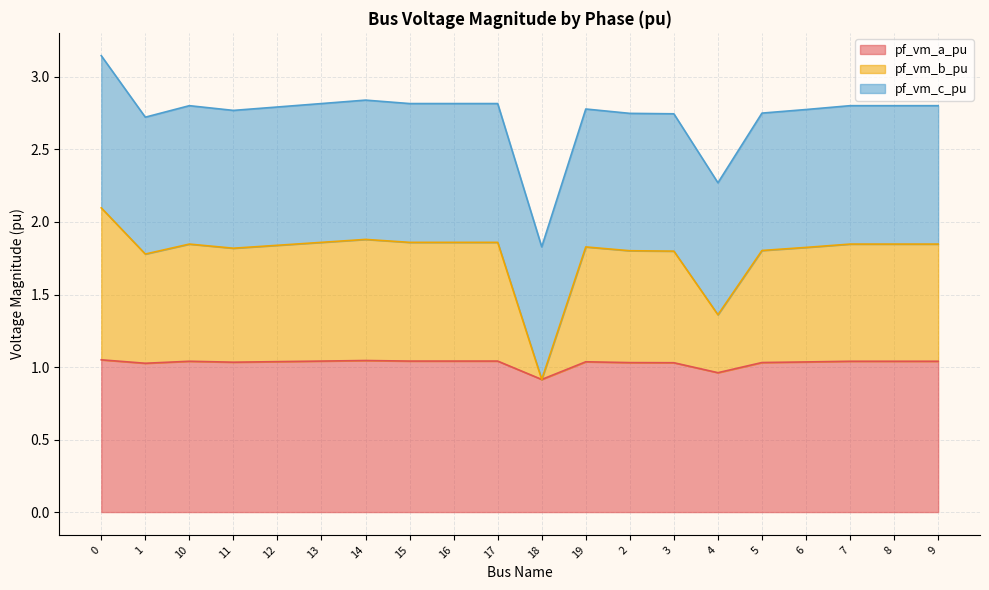

Is the value of pf_vm_b_pu at 18 greater than the value of pf_vm_a_pu at 2?

No